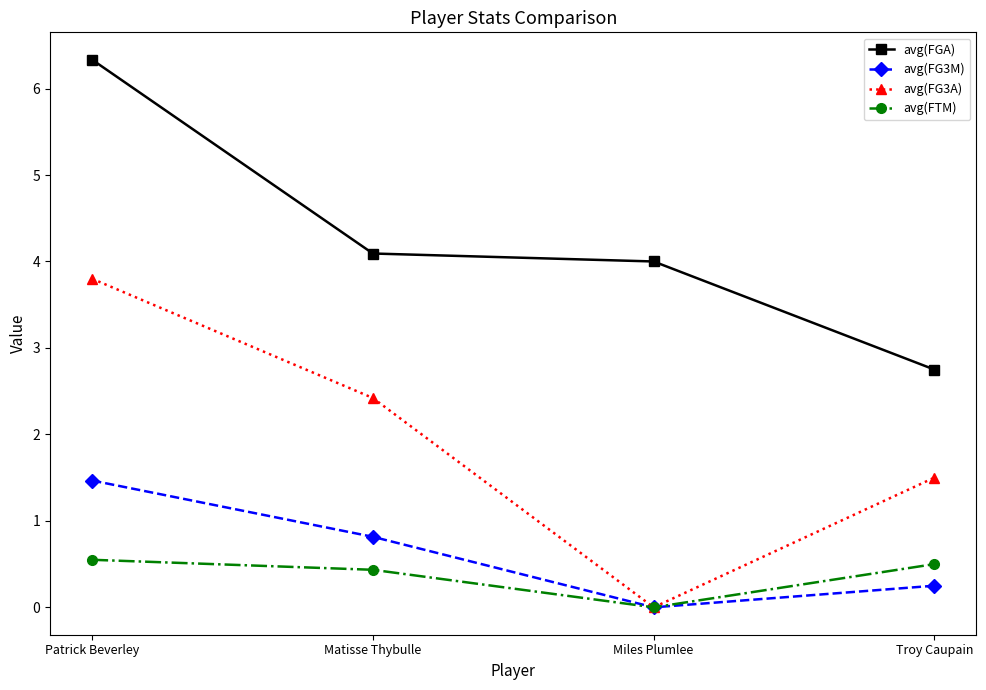

Which series has the widest spread of values?

avg(FG3A)